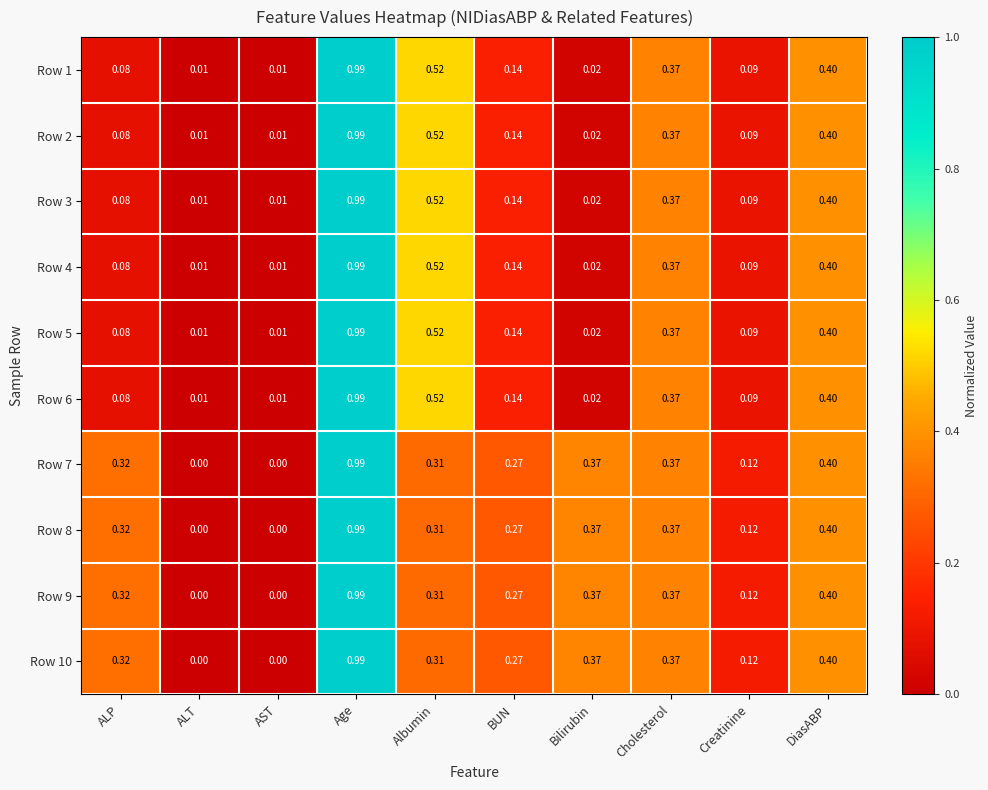

At which category is the sum across all series the highest?

Age